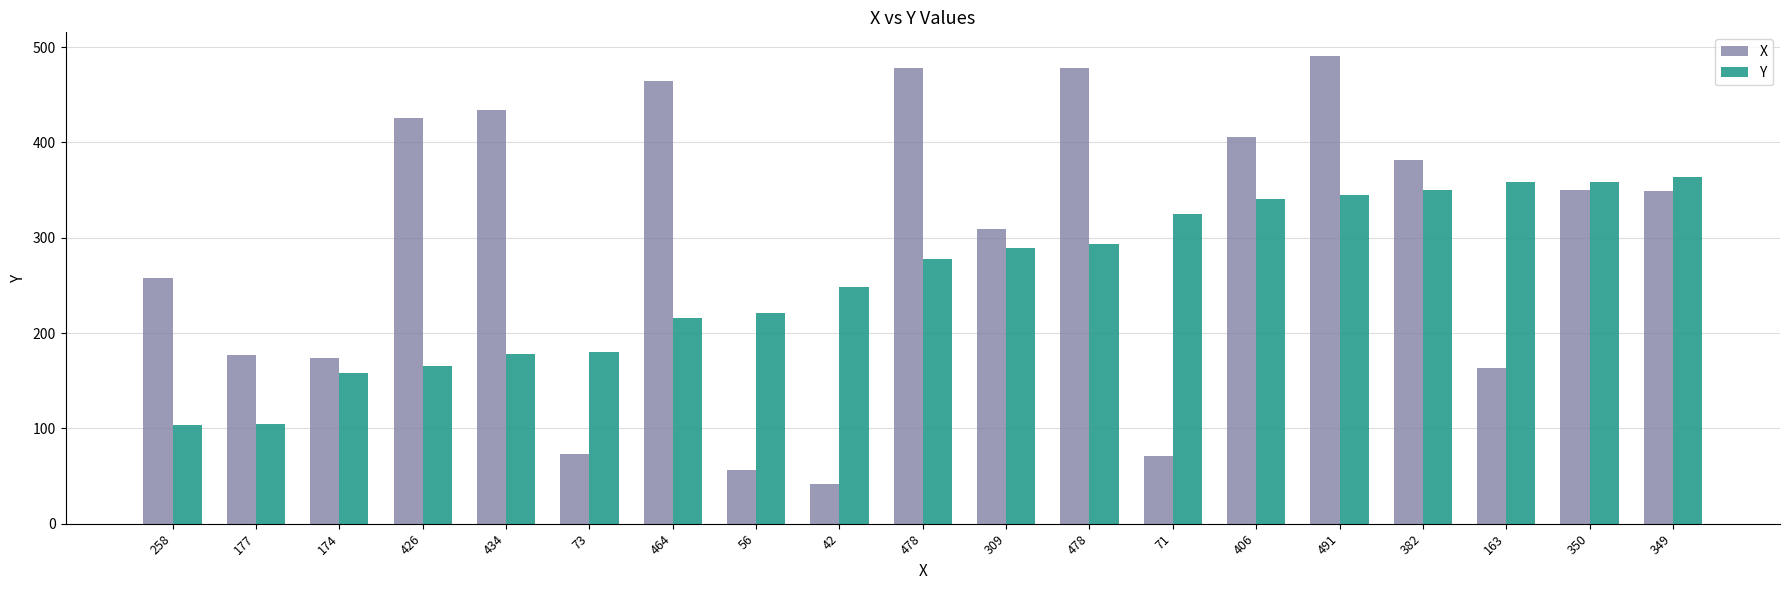

Is the value of Y at 349 greater than the value of X at 350?

Yes